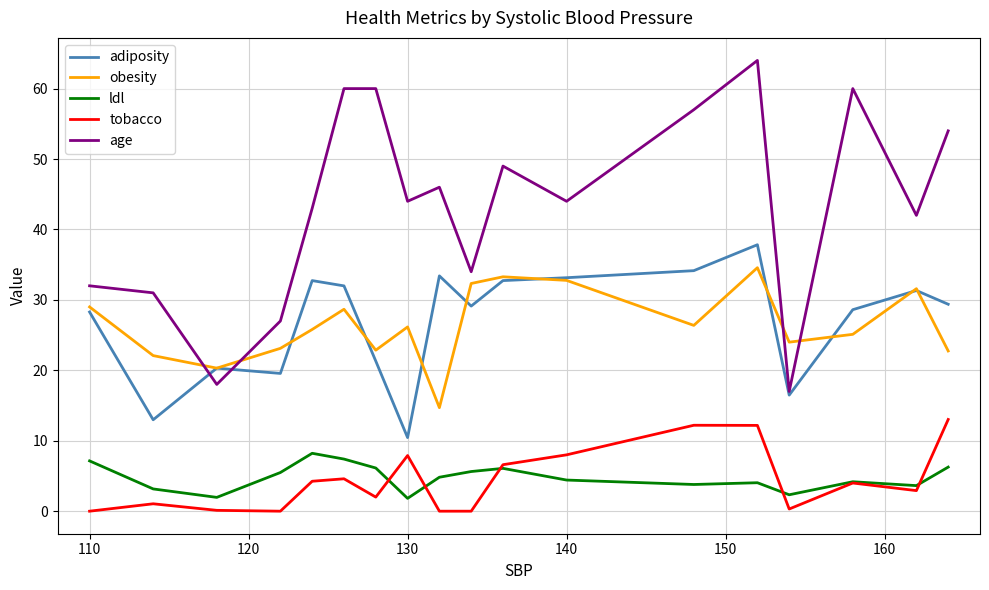

How many lines are shown in the chart?

5